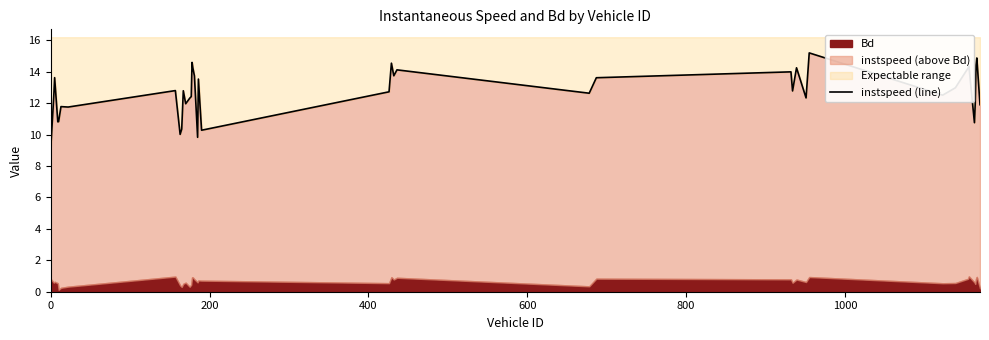

What is the greatest value displayed?

15.2